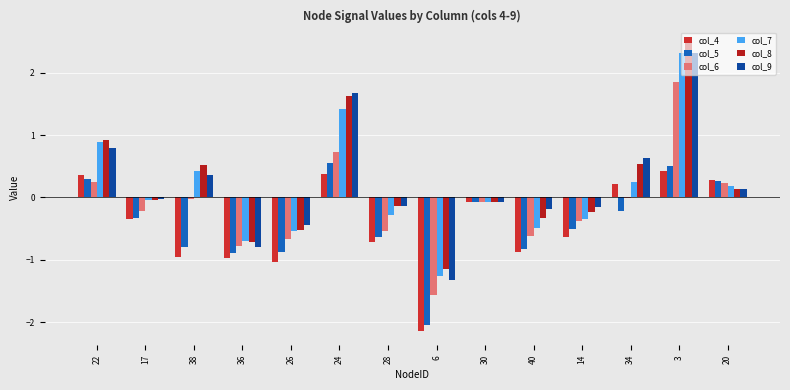

The value of col_7 at 38 is 0.4. True or false?

True